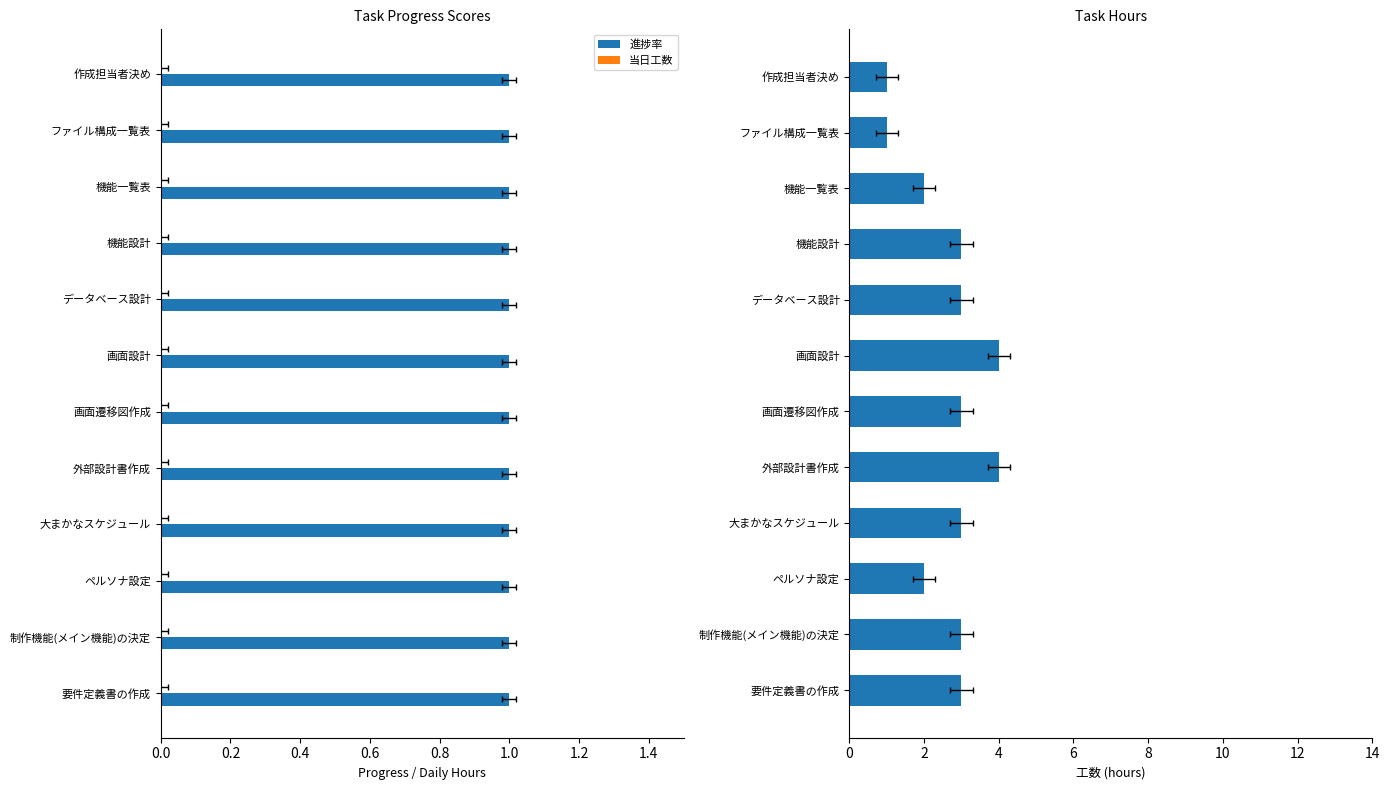

Is the value of 工数 at 1.0 greater than the value of 当日工数 at 1.4?

Yes